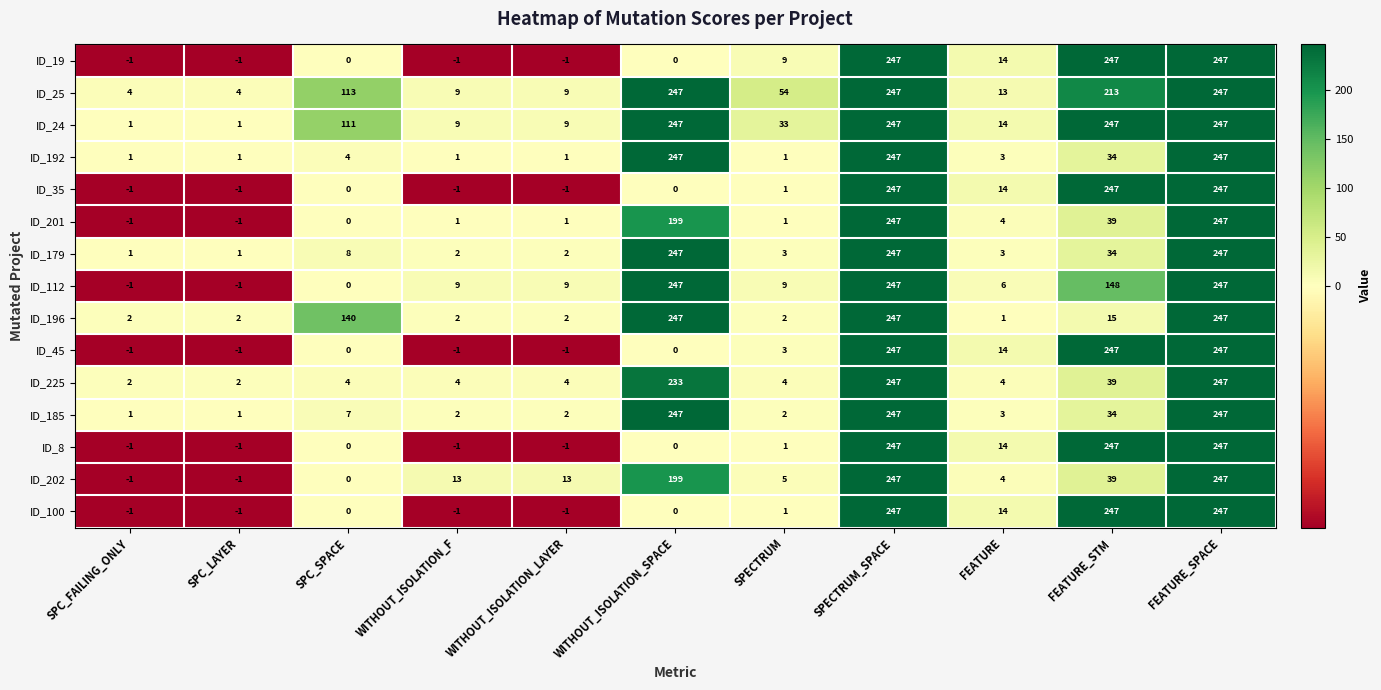

How many series are shown in this chart?

15